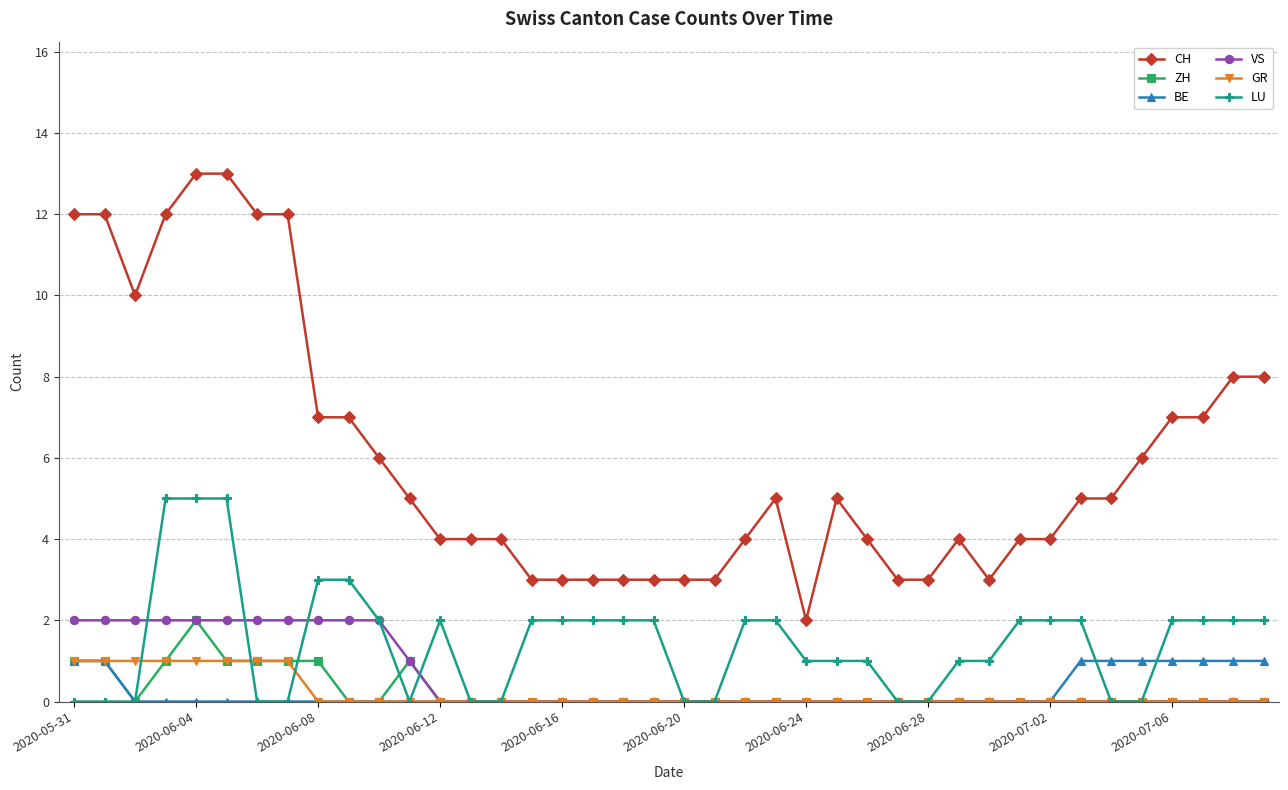

What is the average value of the VS series?

1